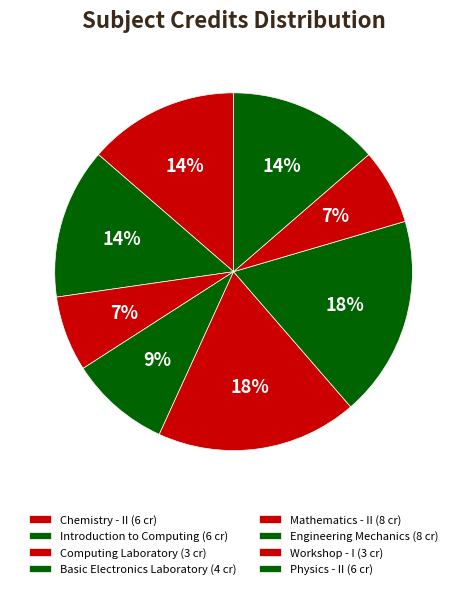

Does Basic Electronics Laboratory represent more than half of the total?

No